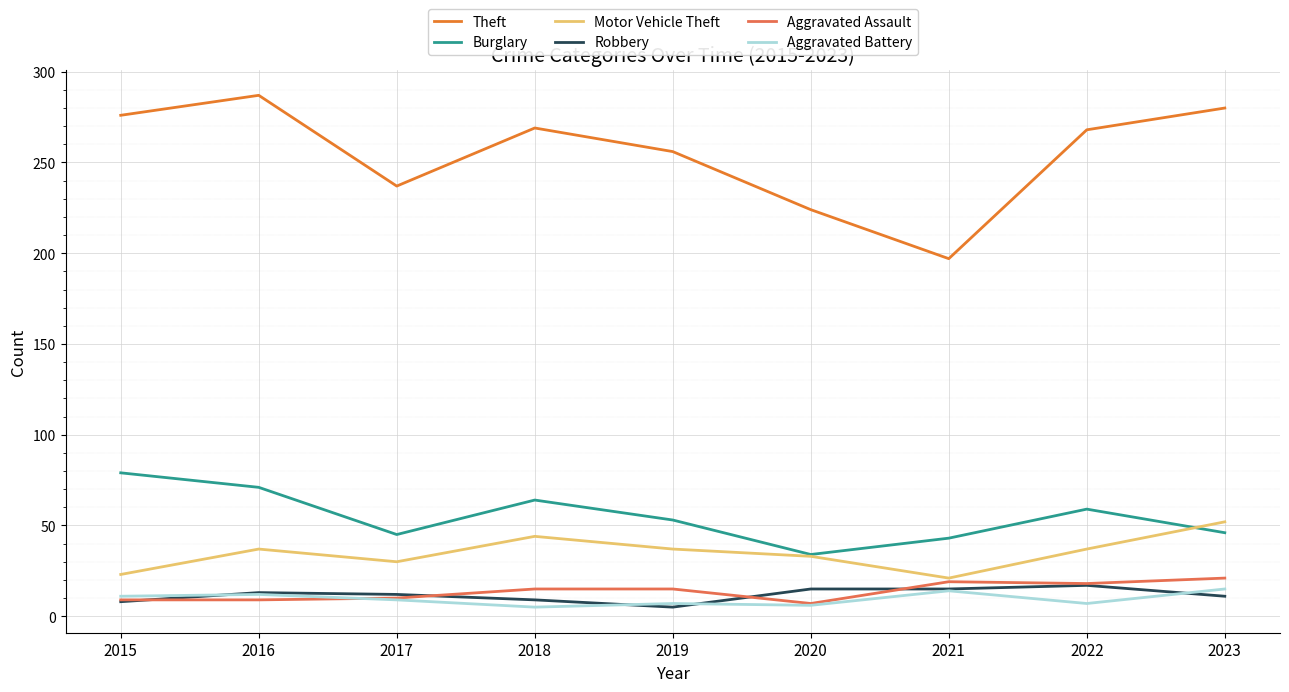

What is the maximum value for Theft?

287